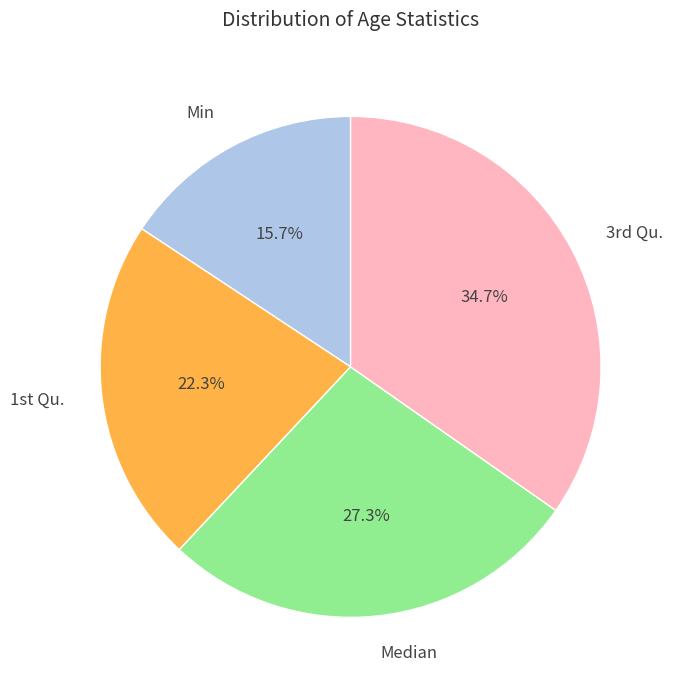

How many segments does this pie chart have?

4